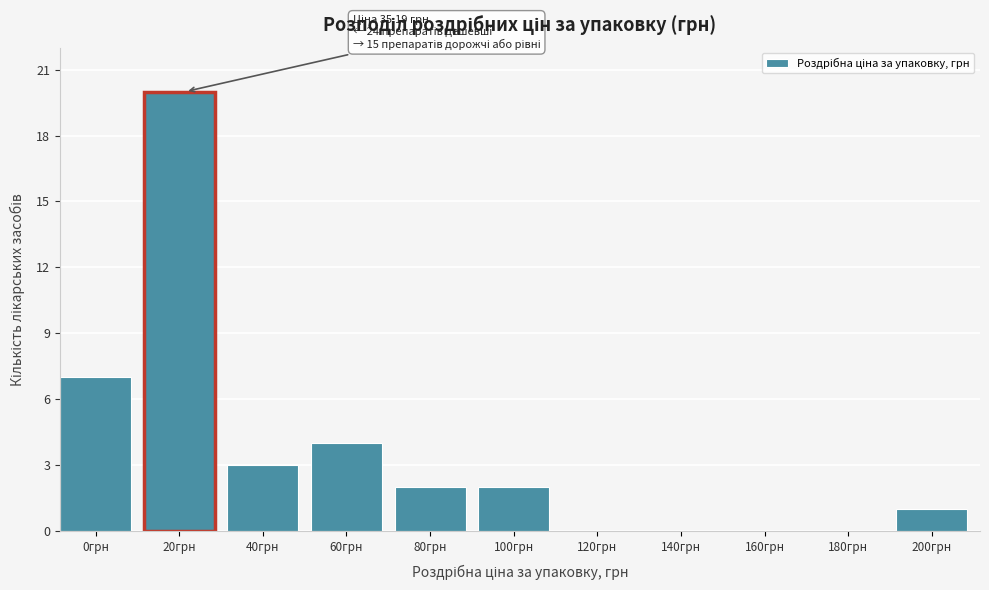

Reading right to left, transcribe all the data shown in this chart.

200грн=1	180грн=0	160грн=0	140грн=0	120грн=0	100грн=2	80грн=2	60грн=4	40грн=3	20грн=20	0грн=7